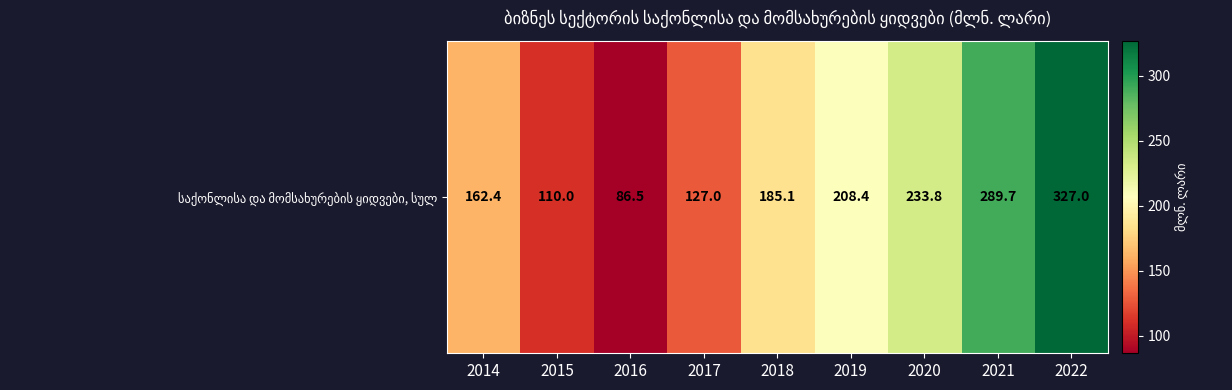

Approximately how many times larger is the value at 2017 compared to 2016?

1.5